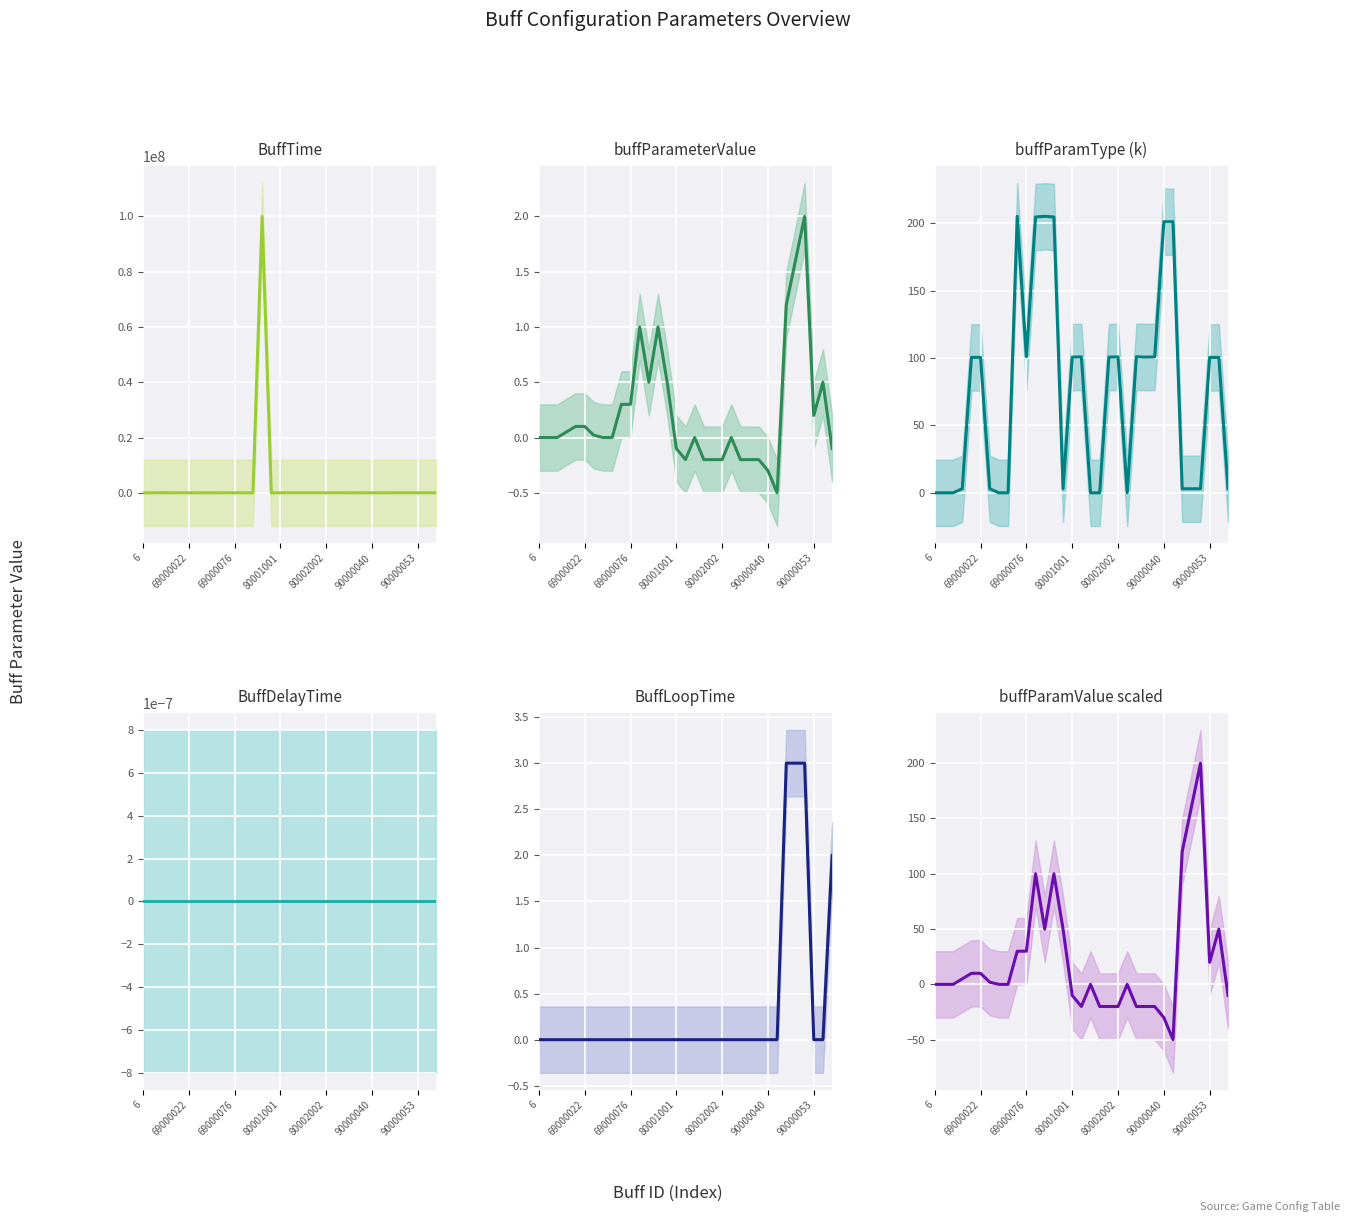

At which category is the sum across all series the highest?

13